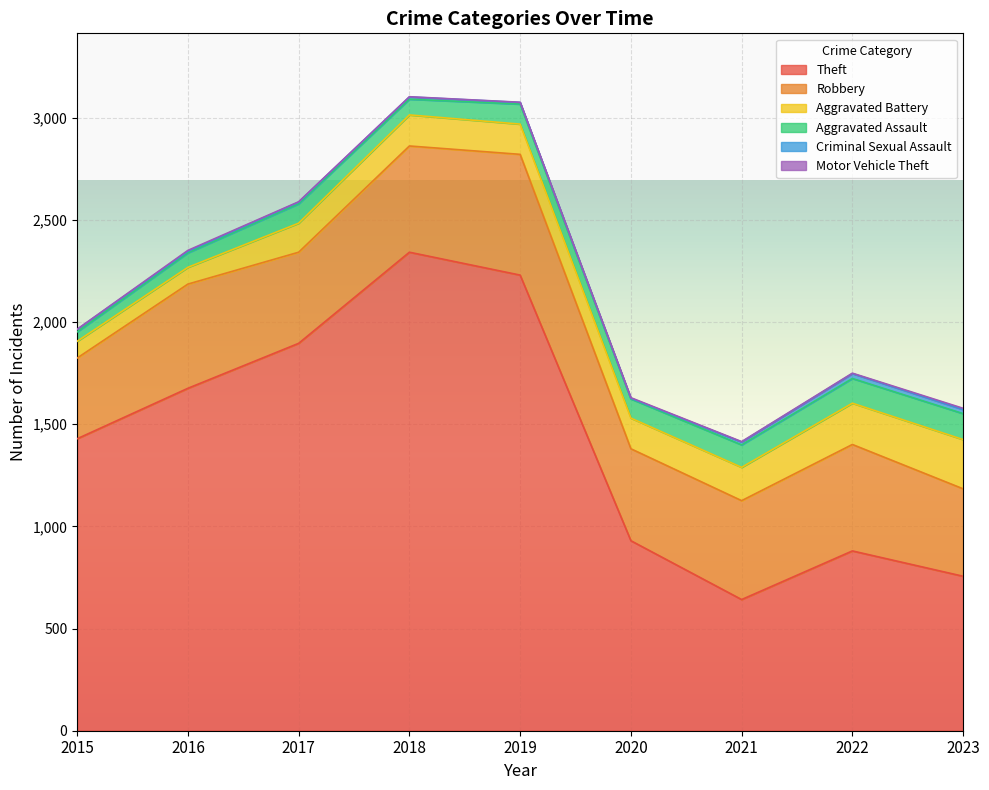

Reading left to right, transcribe all the data shown in this chart.

Theft: 2015=1429	2016=1676	2017=1896	2018=2342	2019=2230	2020=930	2021=642	2022=880	2023=756
Robbery: 2015=395	2016=510	2017=446	2018=520	2019=591	2020=450	2021=484	2022=521	2023=428
Aggravated Battery: 2015=82	2016=82	2017=142	2018=152	2019=148	2020=150	2021=163	2022=202	2023=241
Aggravated Assault: 2015=46	2016=71	2017=95	2018=77	2019=98	2020=94	2021=110	2022=121	2023=127
Criminal Sexual Assault: 2015=12	2016=8	2017=8	2018=11	2019=8	2020=3	2021=14	2022=24	2023=20
Motor Vehicle Theft: 2015=1	2016=4	2017=2	2018=1	2019=1	2020=3	2021=2	2022=2	2023=6